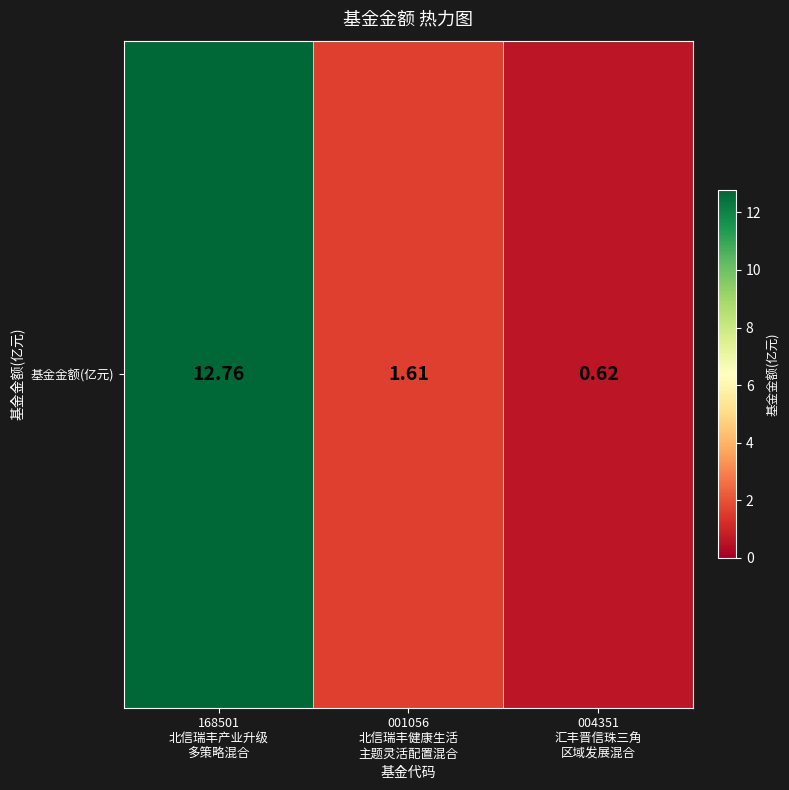

Which label corresponds to the smallest value in the chart?

004351
汇丰晋信珠三角
区域发展混合